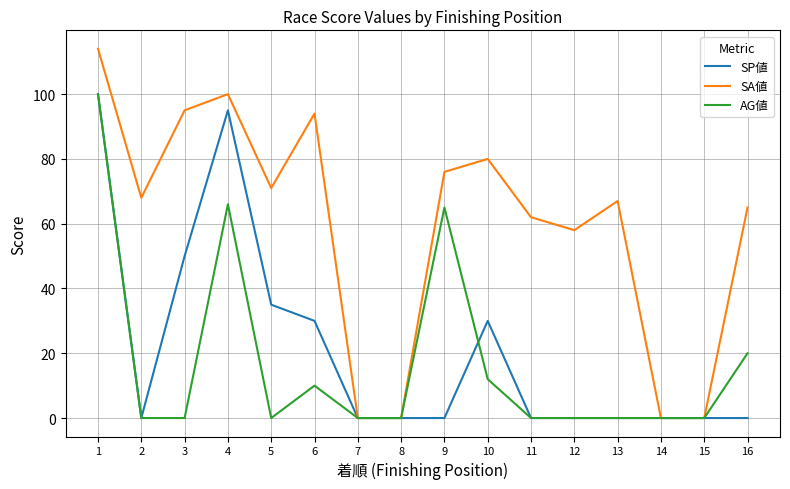

Which series has the widest spread of values?

SA値